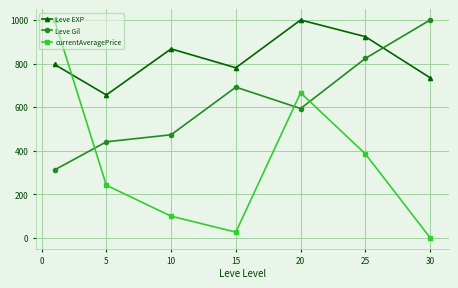

At how many categories does at least one series exceed 678?

6